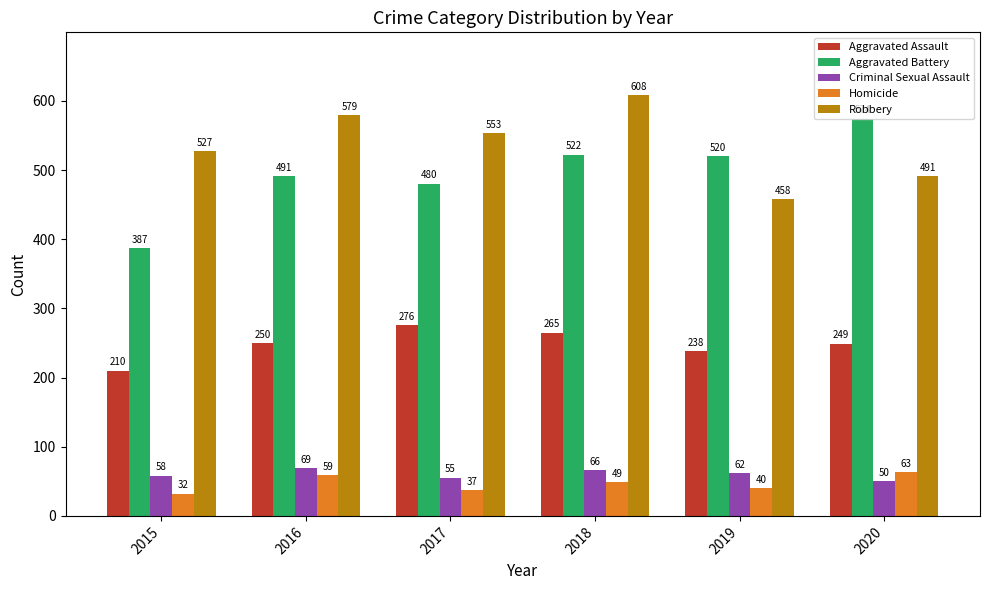

How many bars are there in total?

30